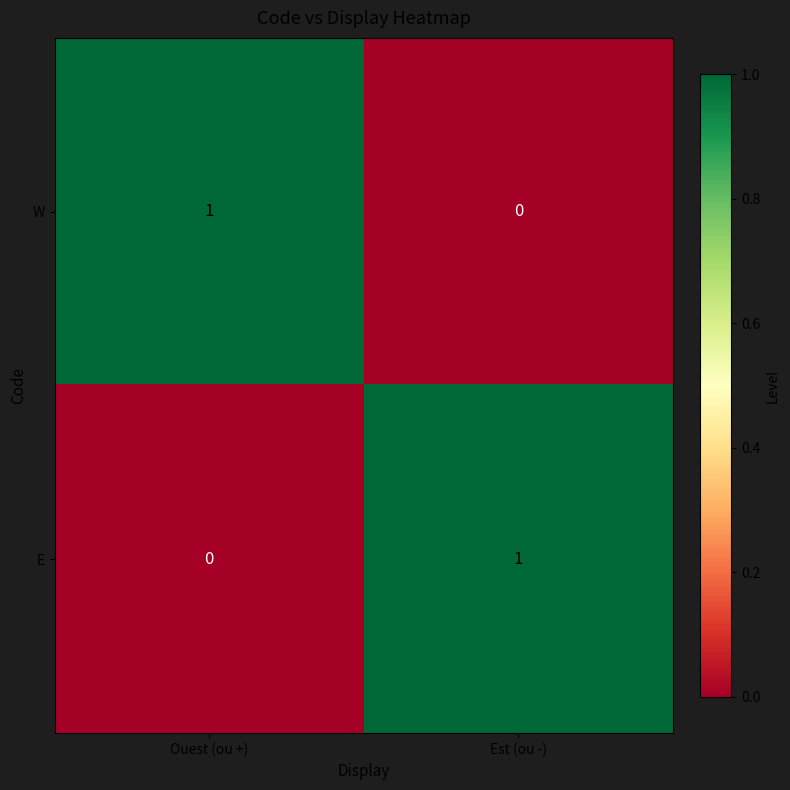

The W series shows 1 at Ouest (ou +). True or false?

True